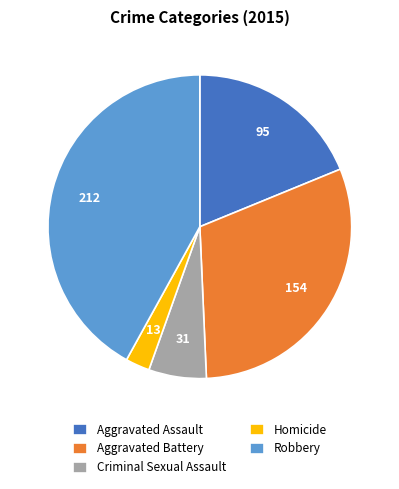

Do Homicide and Robbery together represent more than half of the pie?

No